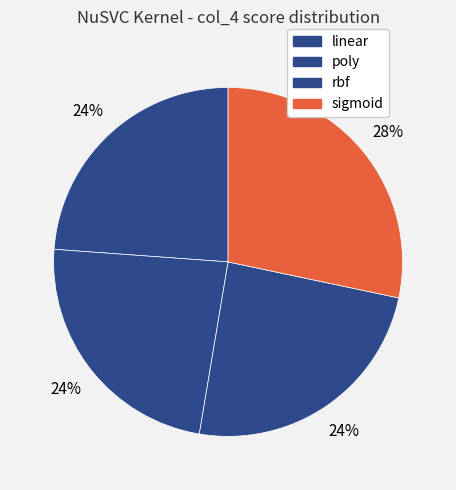

Is there a majority slice in this chart?

No